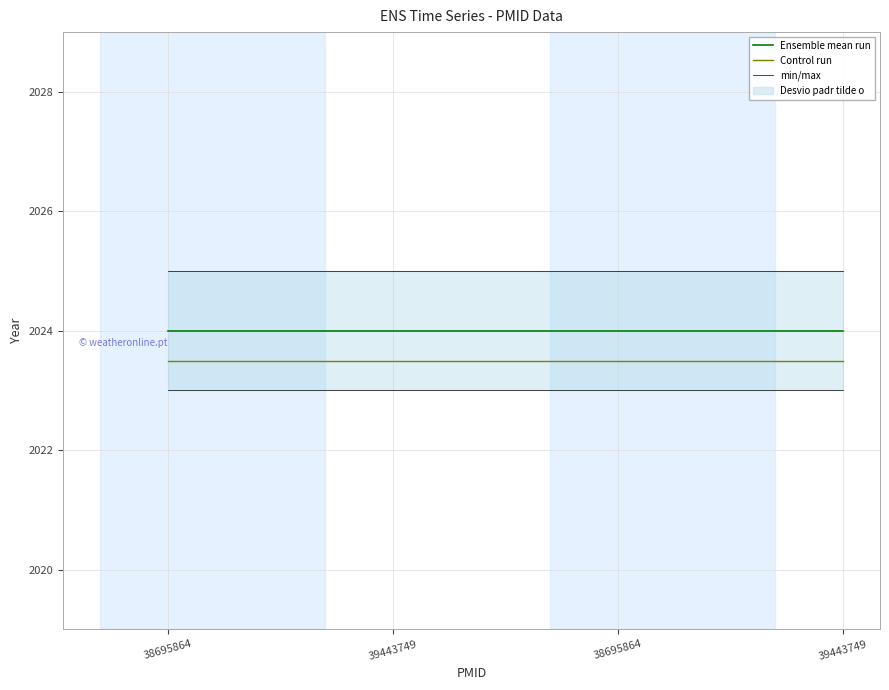

How many data points does each series have?

4